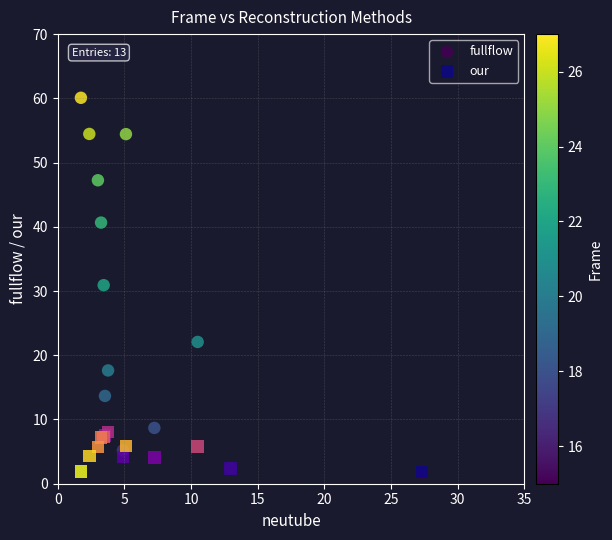

Across all series, what Y value is closest to 30?

30.9